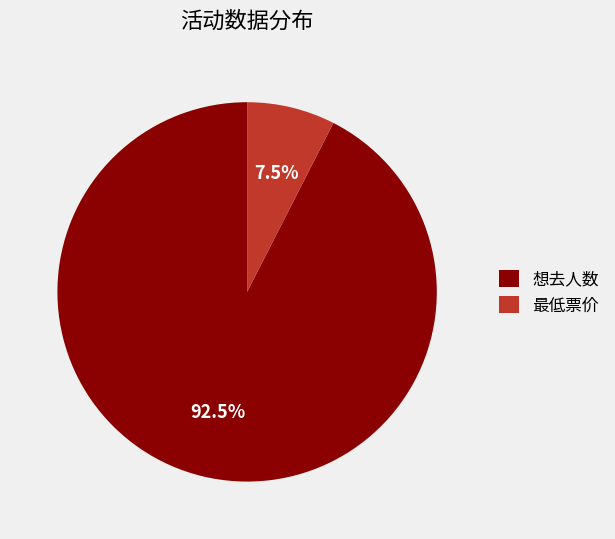

Which slice represents more than half of the pie?

想去人数